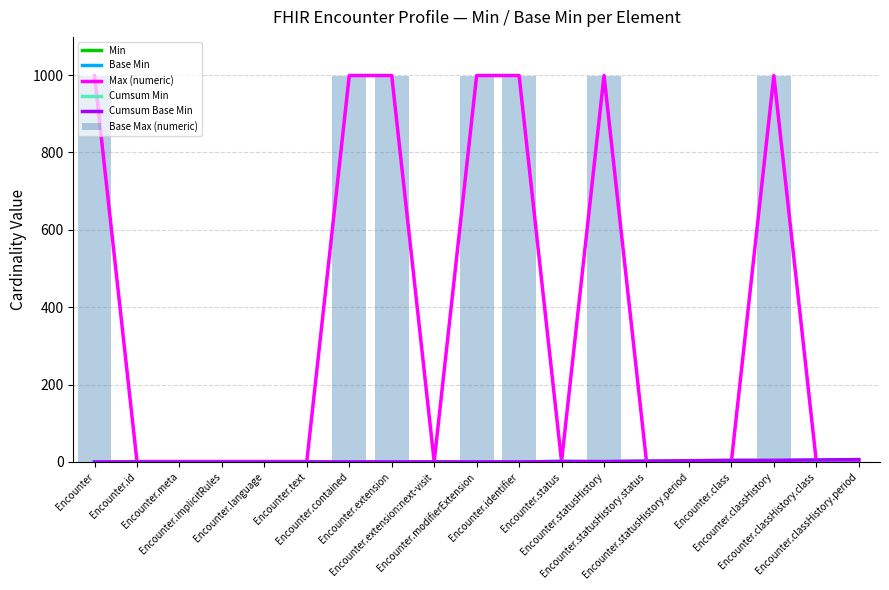

Rank the series by their maximum value, from highest to lowest.

Max (numeric), Base Max (numeric), Cumsum Min, Cumsum Base Min, Min, Base Min